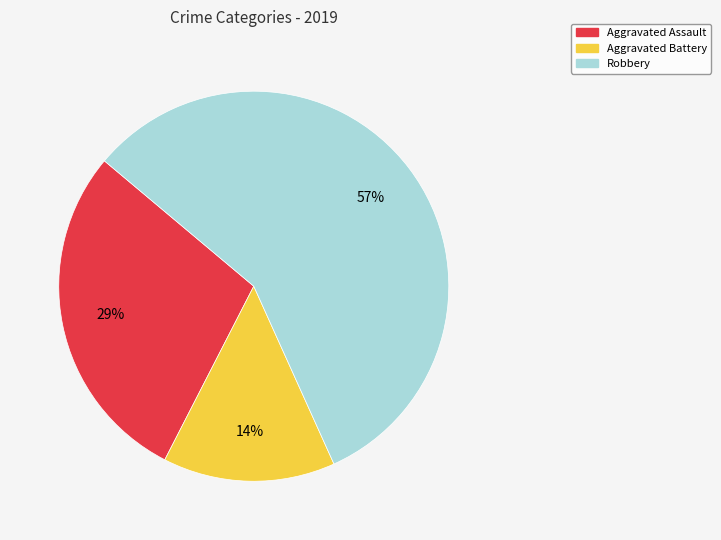

Between Aggravated Assault and Robbery, which is larger?

Robbery